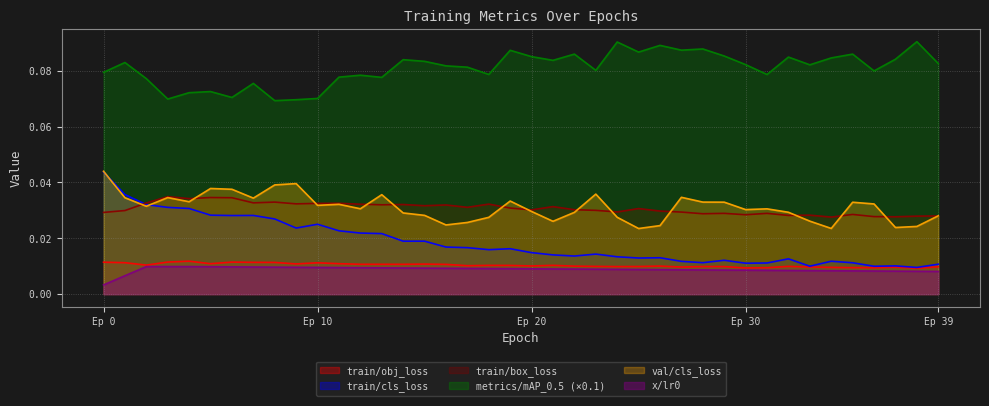

Which series has the largest range (max minus min)?

train/cls_loss